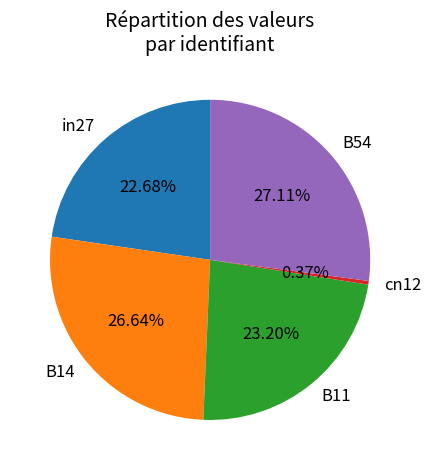

Which category has the smallest portion of the pie?

cn12